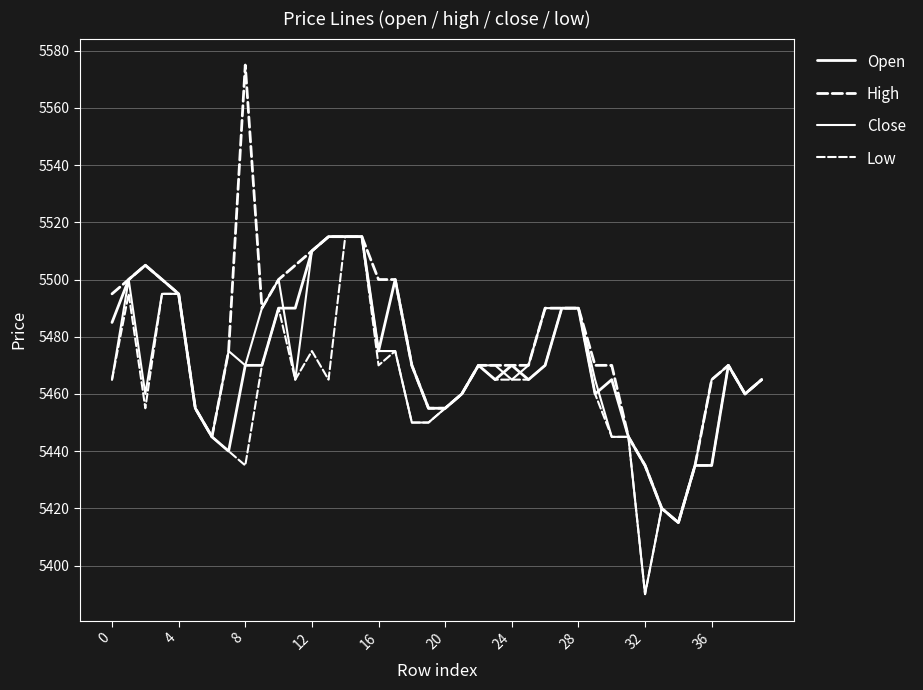

Does the chart have visible grid lines?

Yes